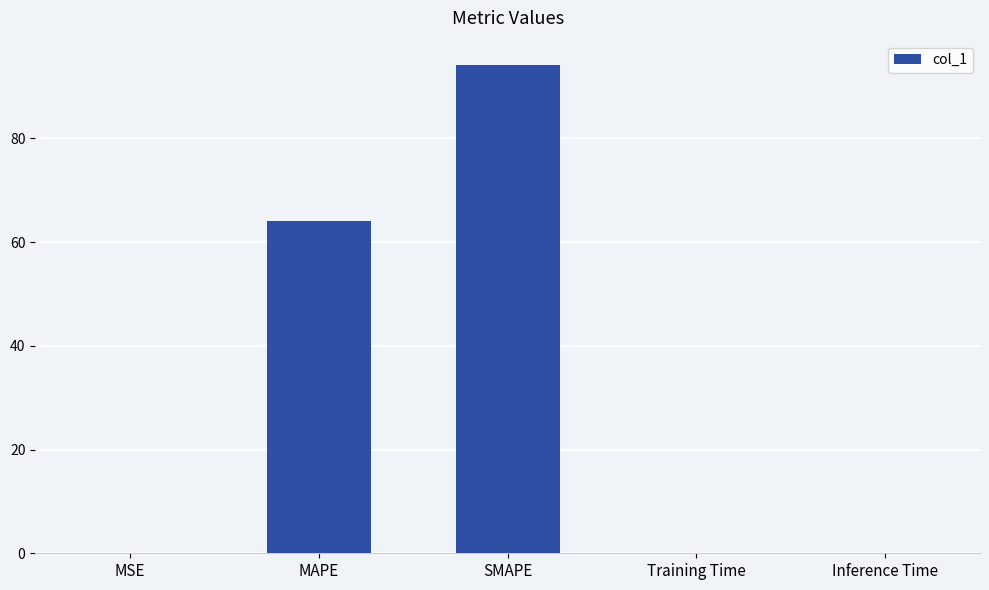

True or false: the data shows 0.0 at MSE.

True